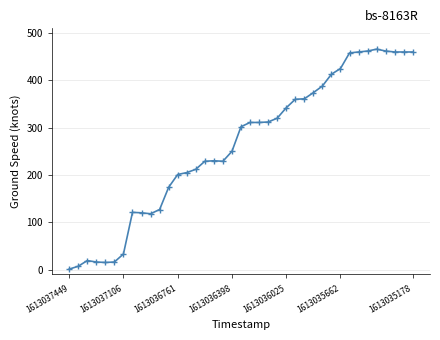

What is the value of the 28th point from the left?

374